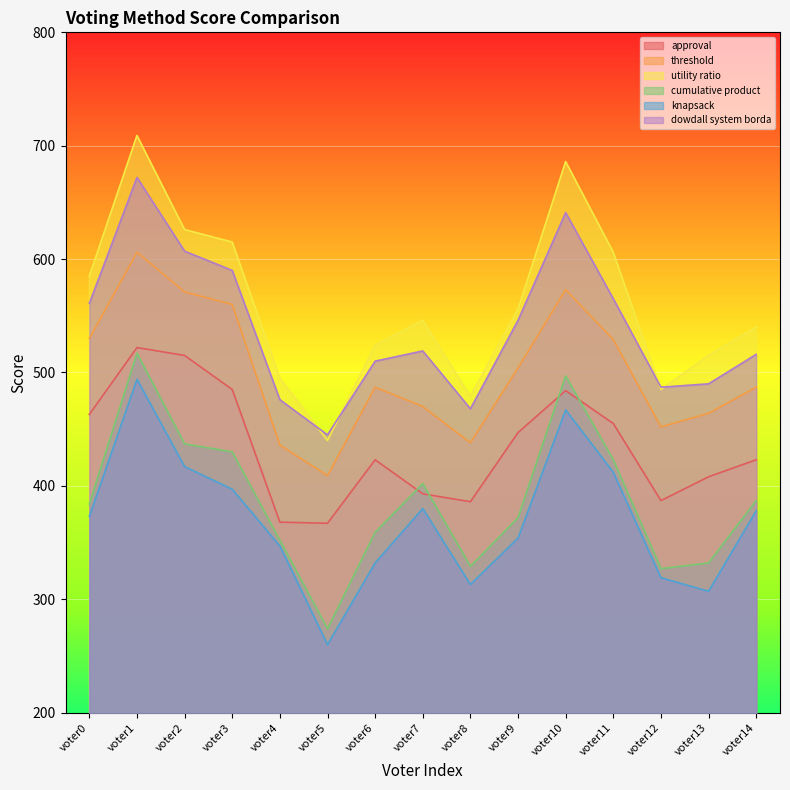

In approval, how many points are lower than both neighbors (excluding endpoints)?

3